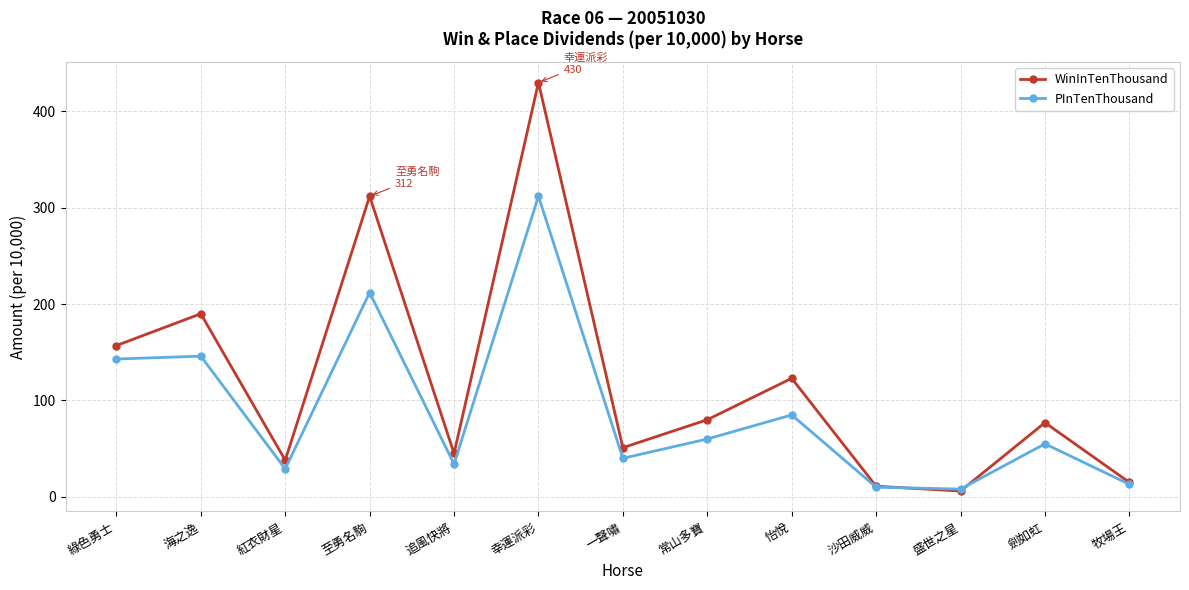

What position from the left is 海之逸?

2